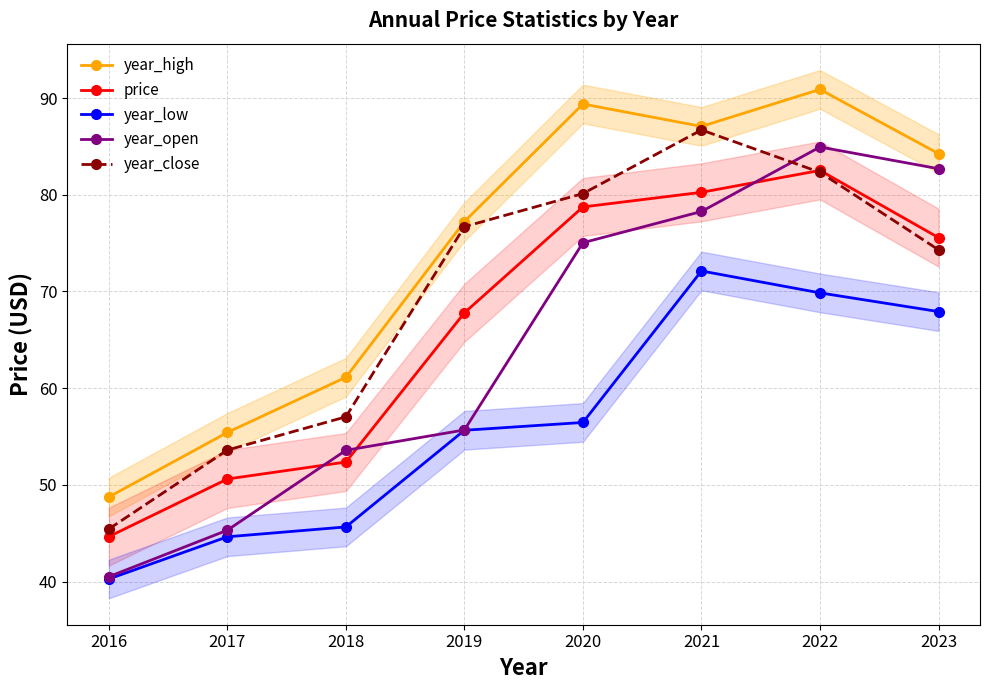

True or false: year_low has more than 2 points higher than both neighbors.

False